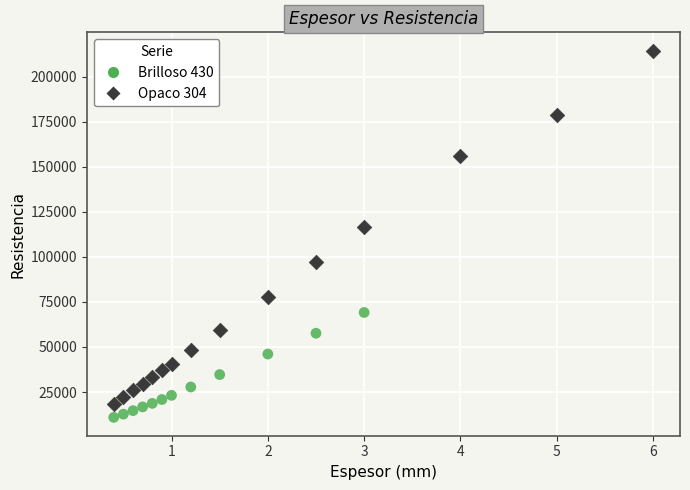

Which series has the widest spread of Y values?

Opaco 304